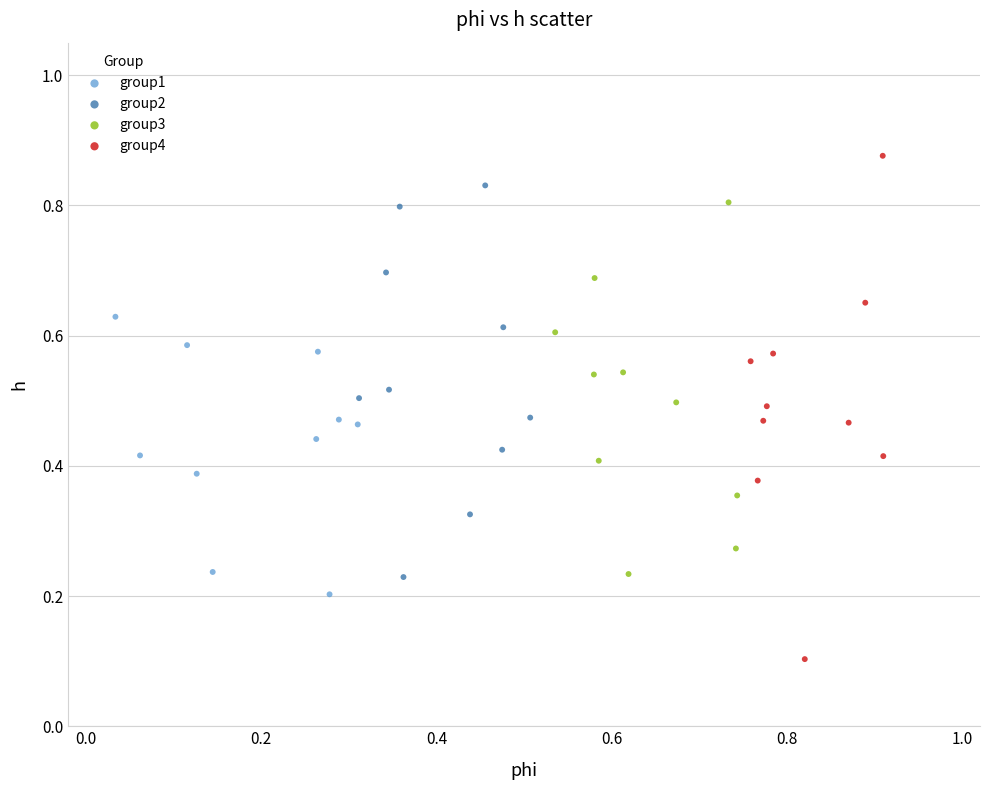

What are all the series names shown in the legend?

group1, group2, group3, group4